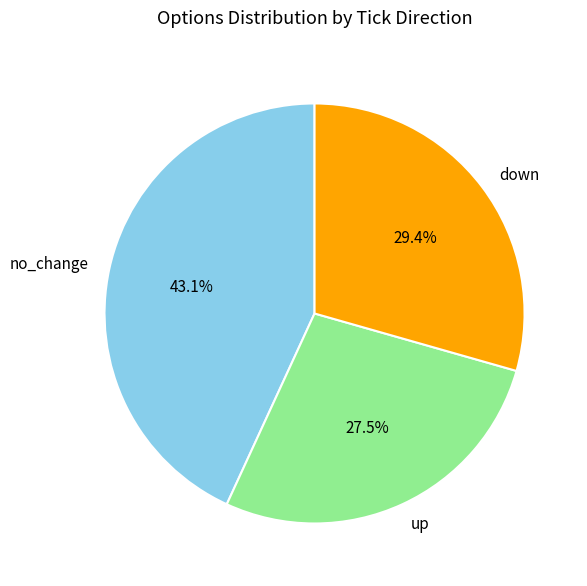

To the nearest percent, what is the difference between the largest and smallest slice percentages?

16%